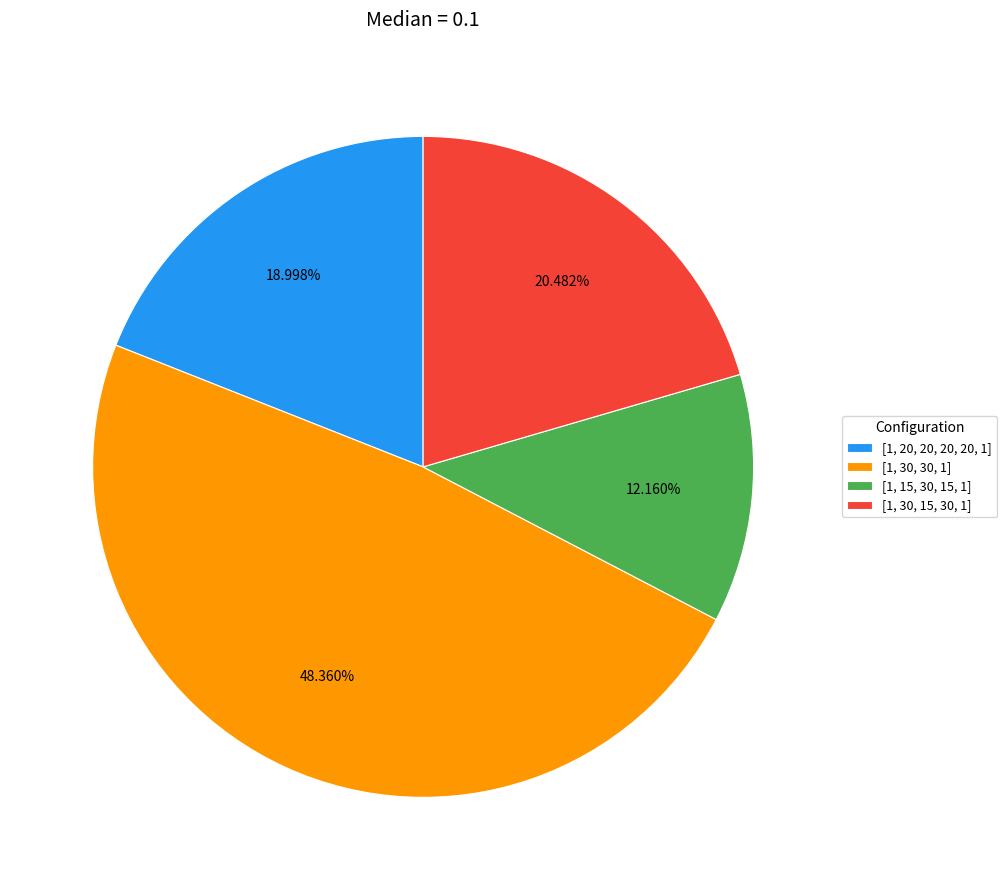

To the nearest percent, what portion does [1, 30, 15, 30, 1] represent?

20%